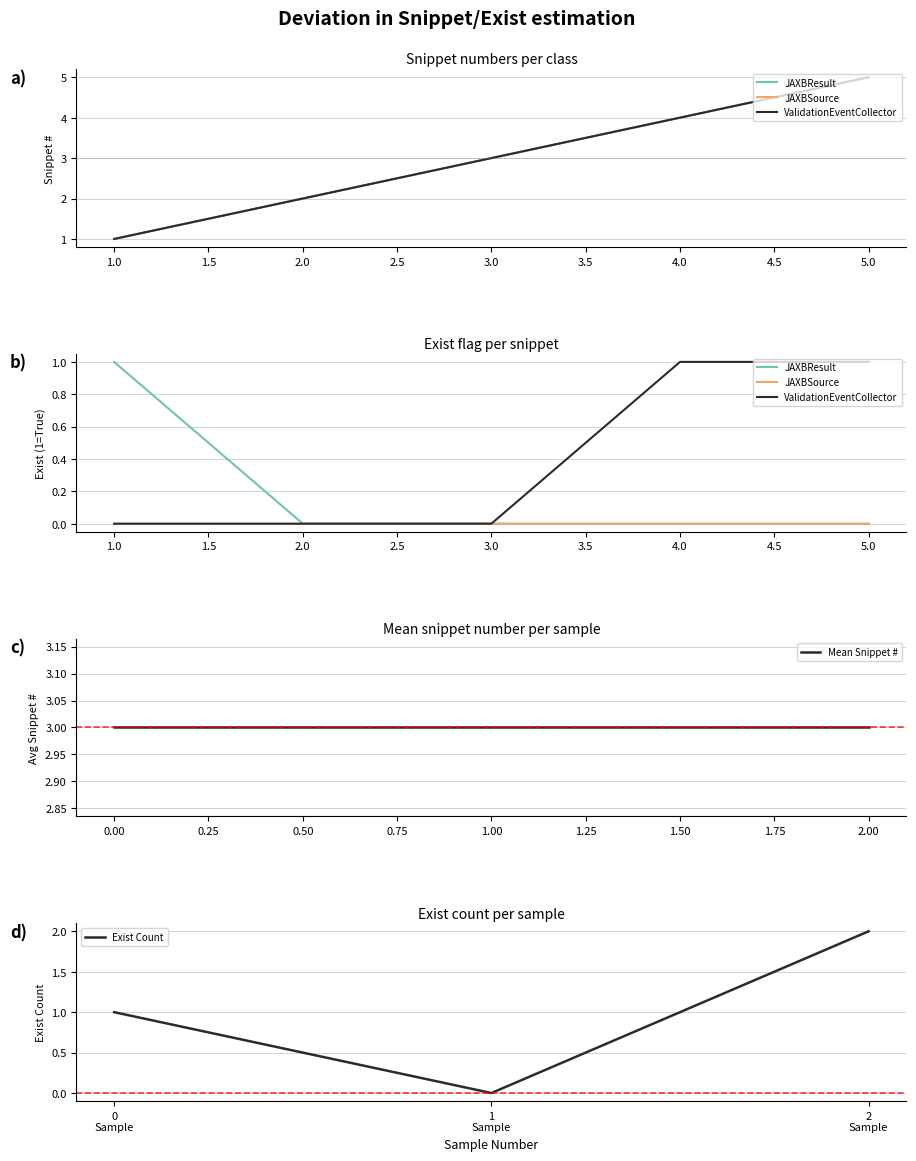

Reading left to right, extract all data points from this chart.

JAXBResult: 1	2	3	4	5
JAXBSource: 1	2	3	4	5
ValidationEventCollector: 1	2	3	4	5